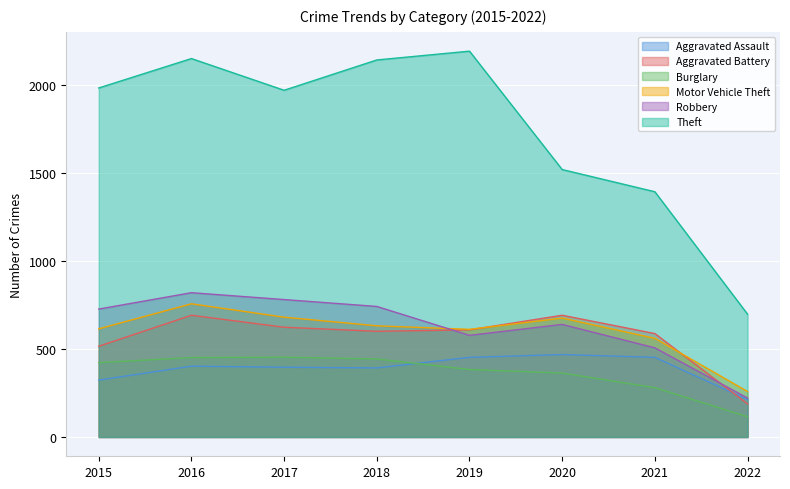

What is the maximum value shown in the chart?

2190